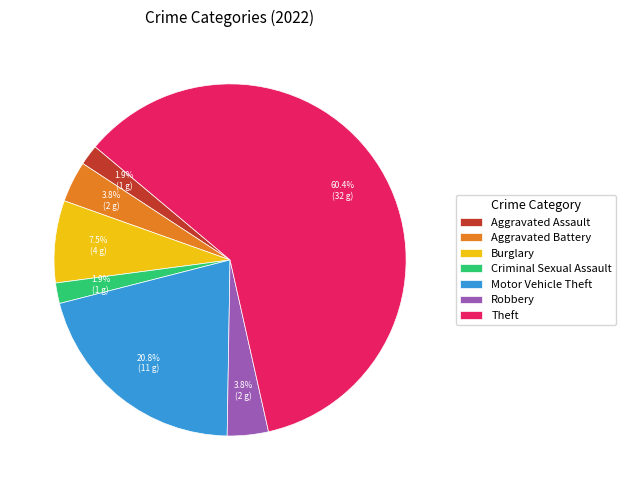

Count the number of slices in the pie.

7